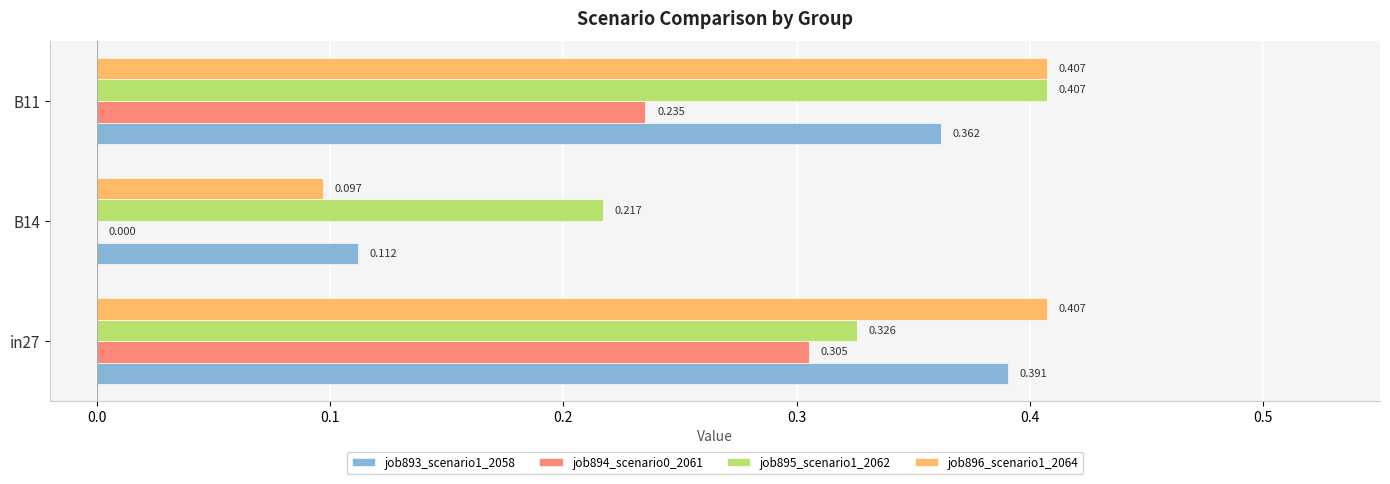

How many series are shown in this chart?

4